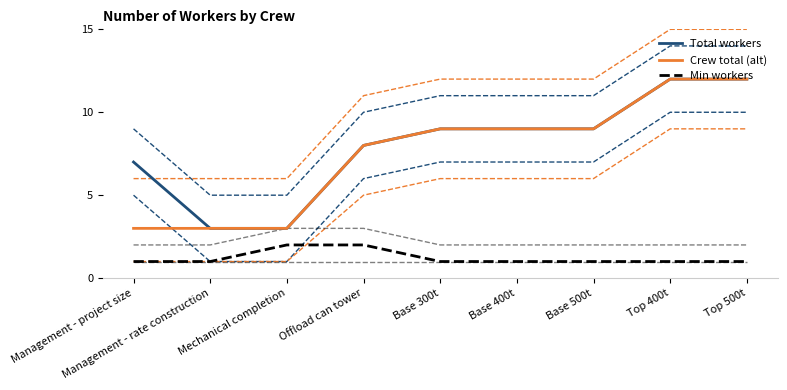

Rank the series by their maximum value, from highest to lowest.

Total workers, Crew total (alt), Min workers